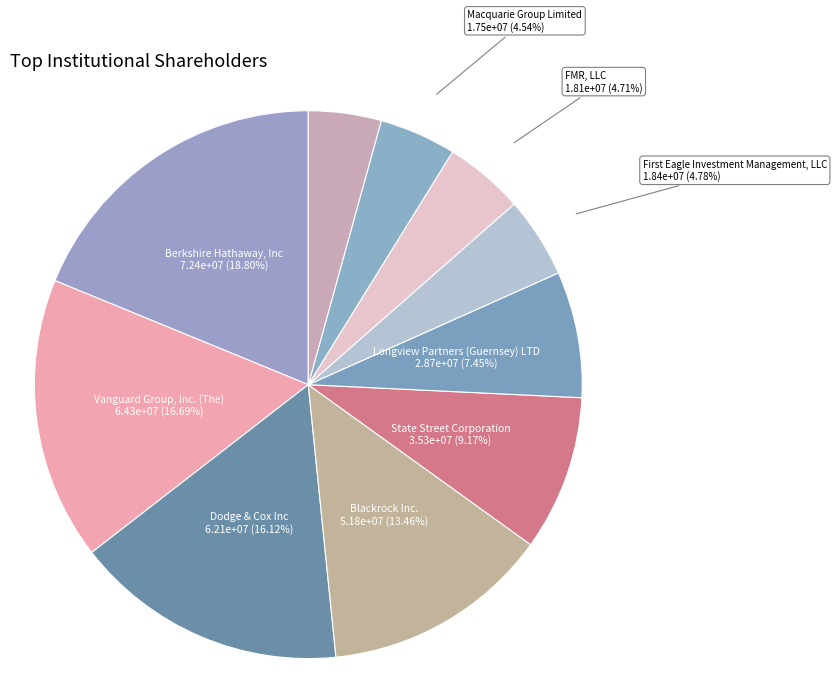

Rank the categories by value from highest to lowest.

Berkshire Hathaway, Inc, Vanguard Group, Inc. (The), Dodge & Cox Inc, Blackrock Inc., State Street Corporation, Longview Partners (Guernsey) LTD, First Eagle Investment Management, LLC, FMR, LLC, Macquarie Group Limited, Artisan Partners Limited Partnership